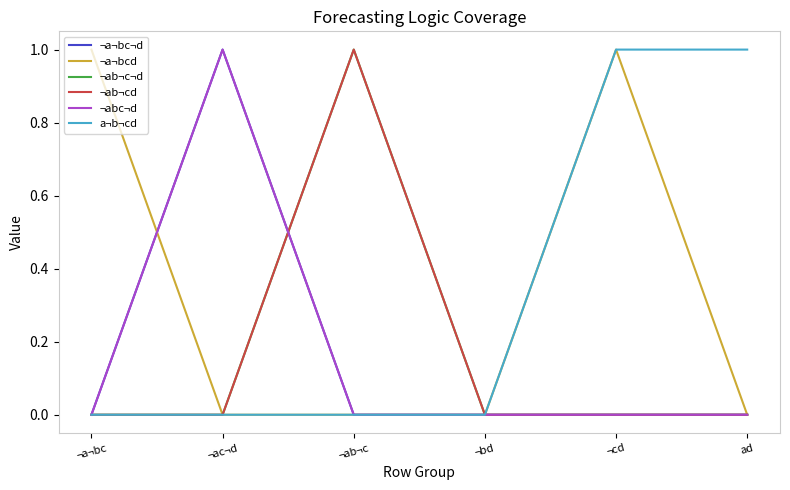

True or false: a¬b¬cd has more than 0 interior local peaks.

False